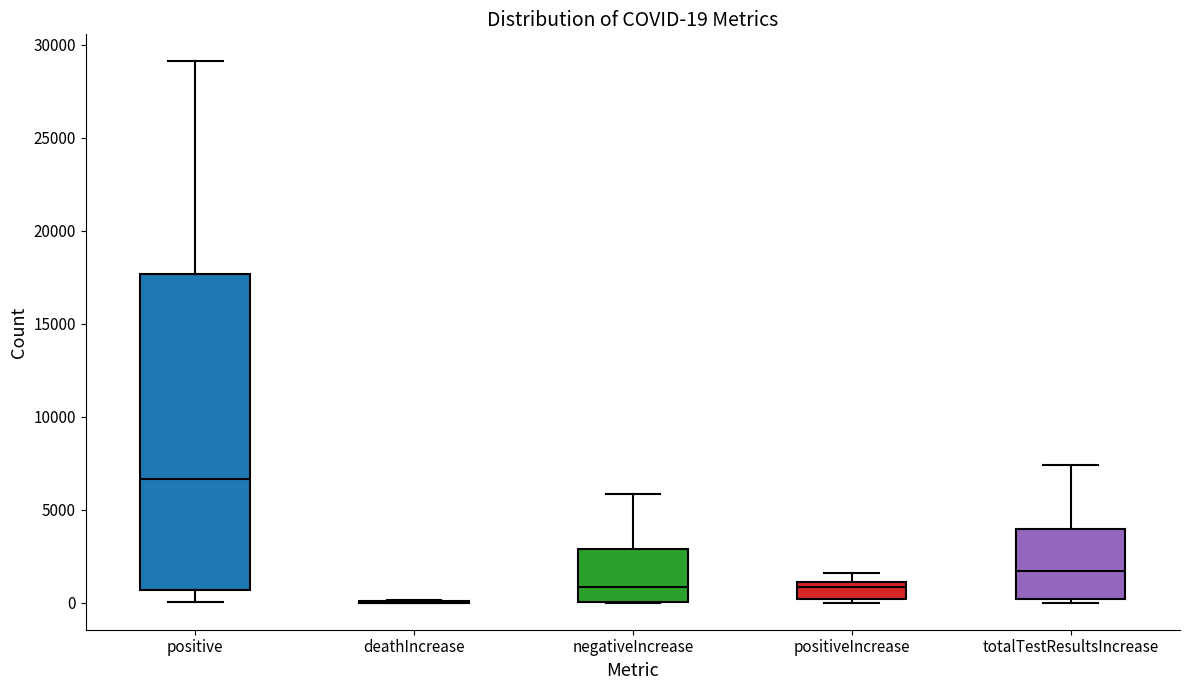

Comparing the boxes themselves (not the whiskers), which one is the tallest?

positive